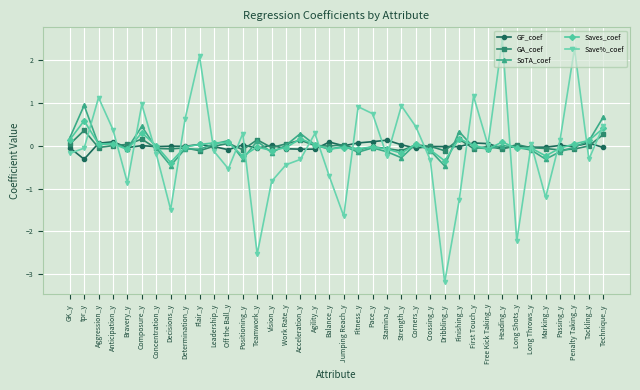

Which series has the widest spread of values?

Save%_coef